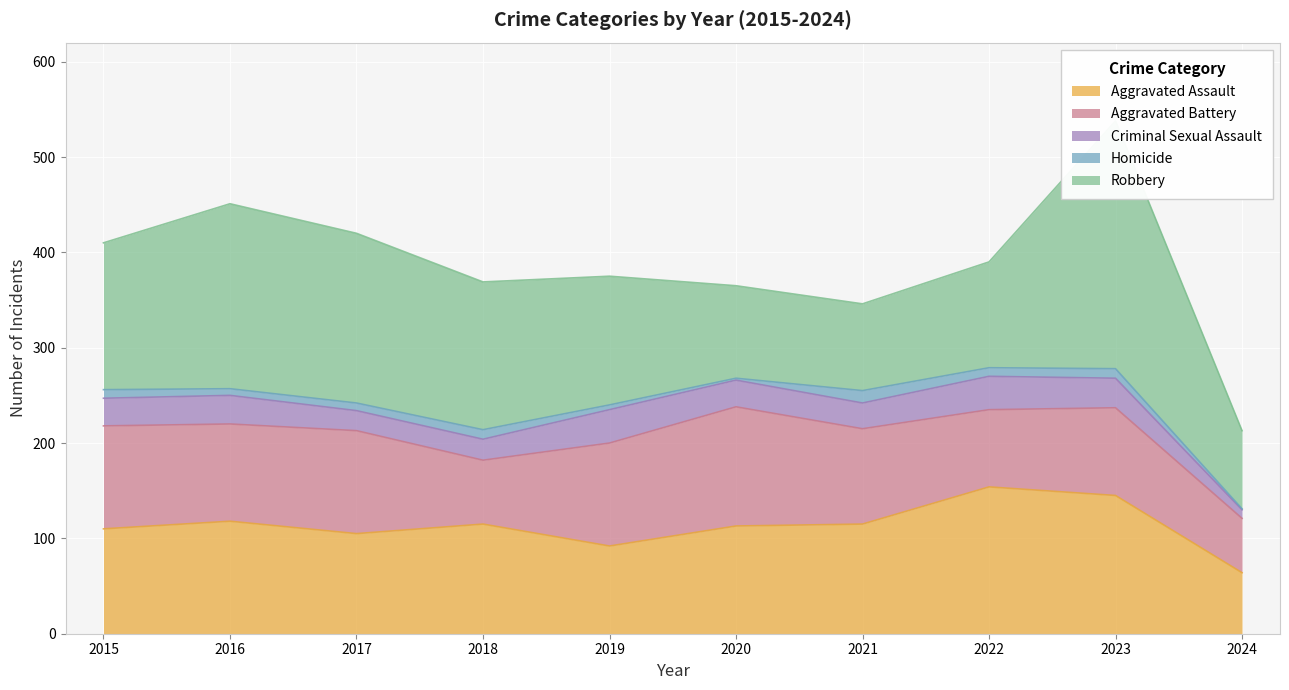

True or false: Robbery has more than 1 interior local peaks.

True